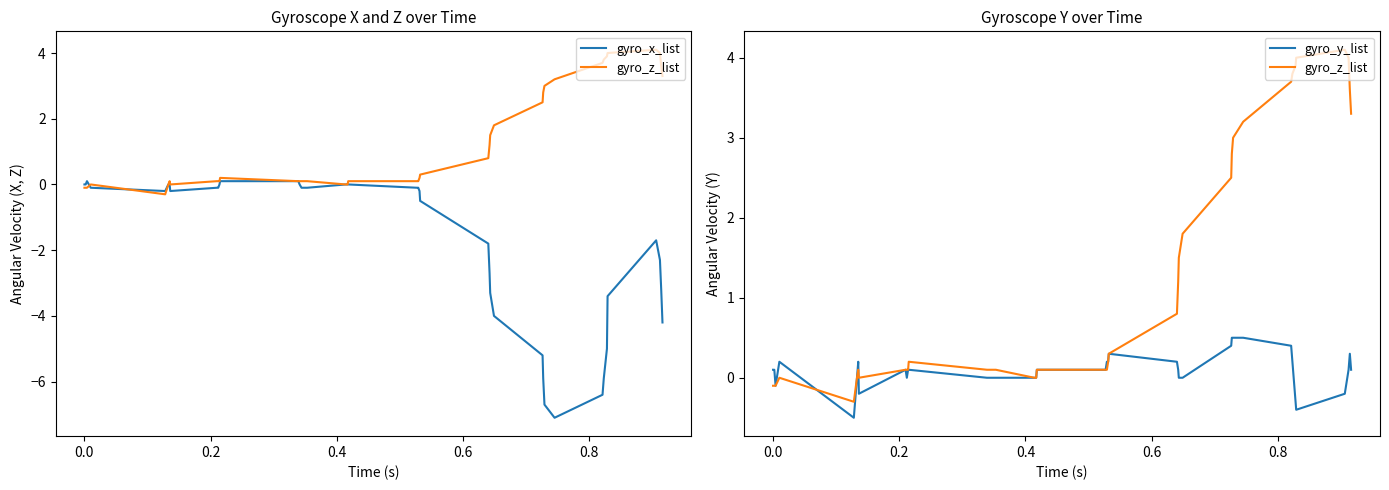

How many values in the gyro_y_list series exceed 0?

23